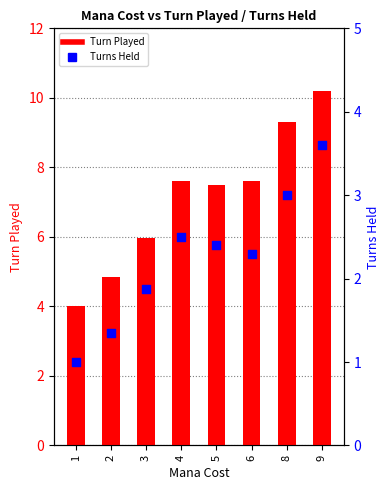

What are all the series names shown in the legend?

Turn Played, Turns Held